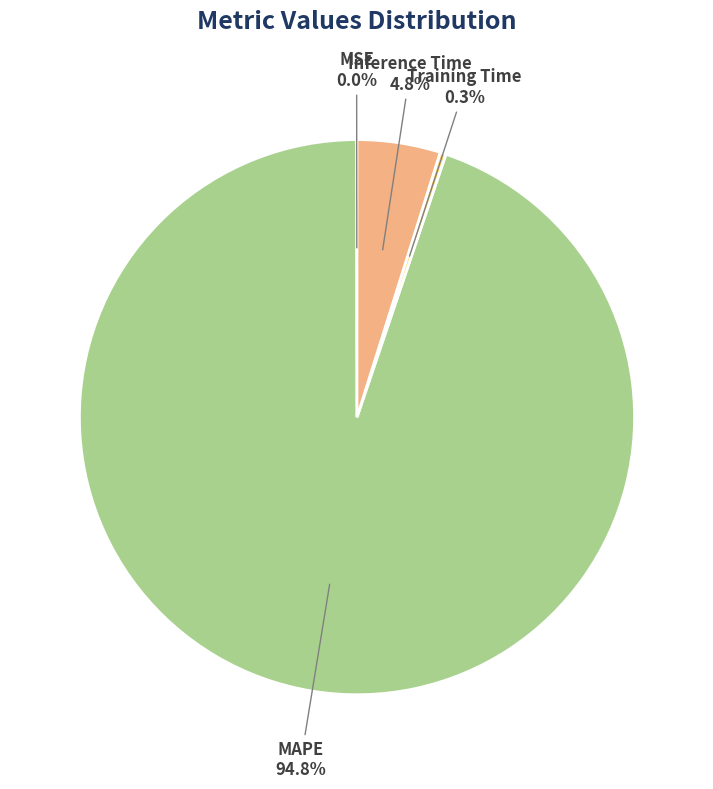

Does any single category account for the majority?

Yes